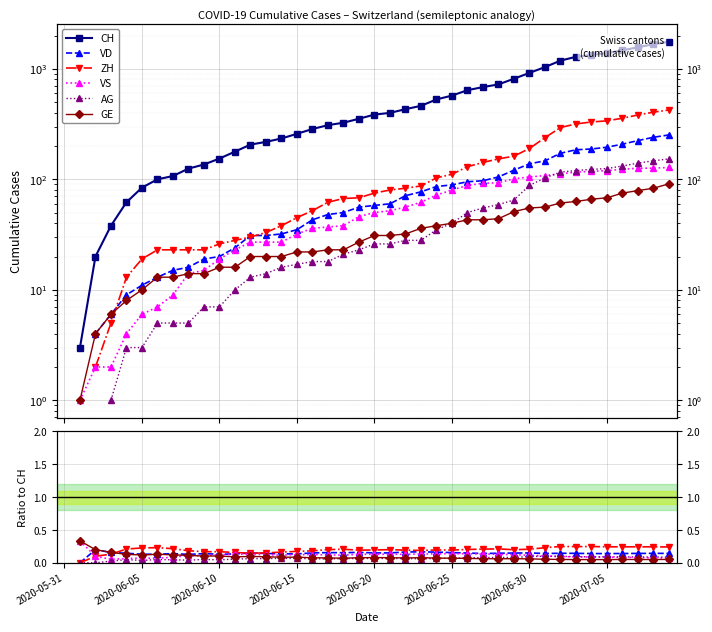

What is the label of the 17th point from the right?

23